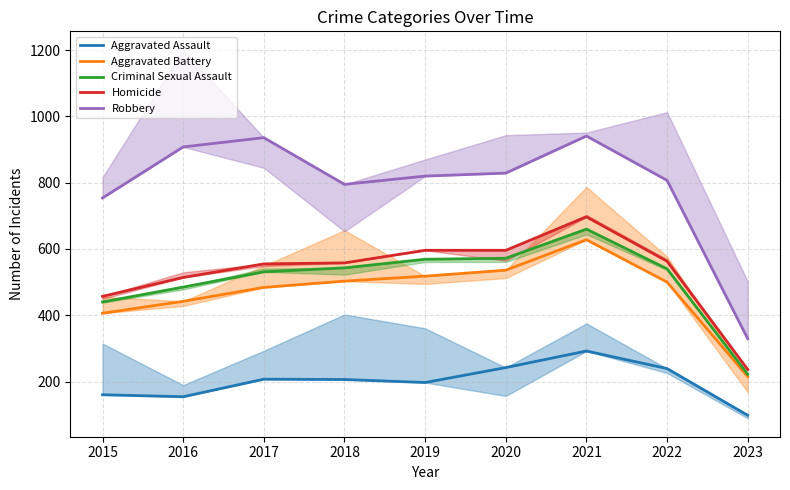

What is the highest value of the Aggravated Battery series?

628